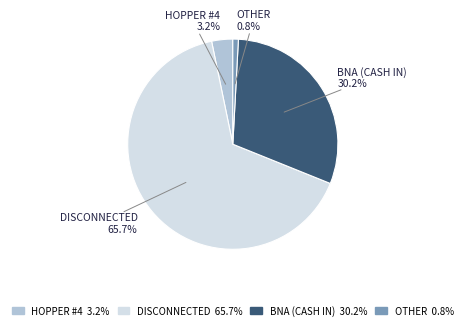

How many slices are in this pie chart?

4